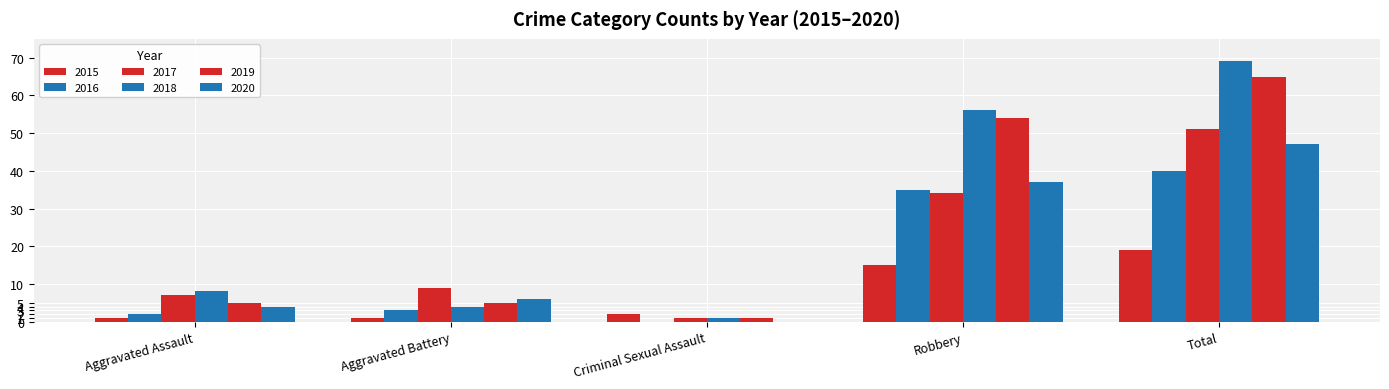

What is the sum of the 2017 values at Criminal Sexual Assault and Aggravated Battery?

10